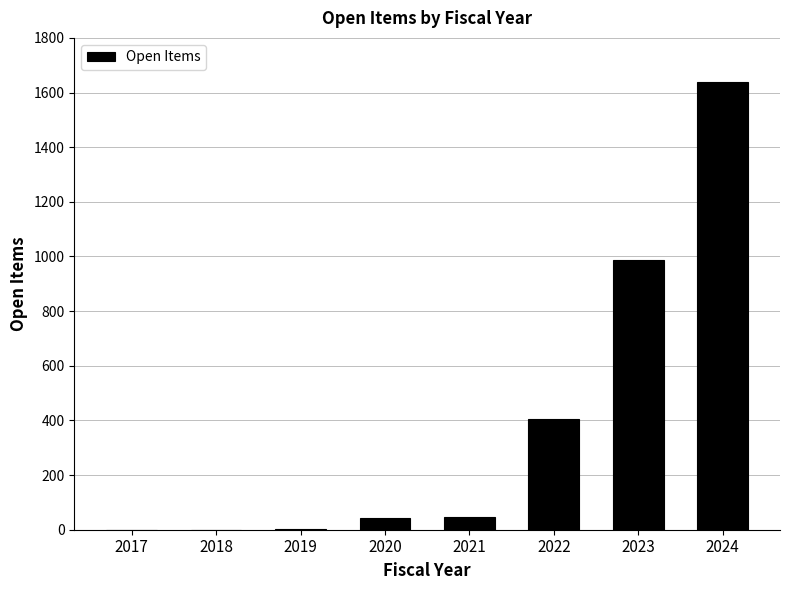

Between 2023 and 2021, which is larger?

2023